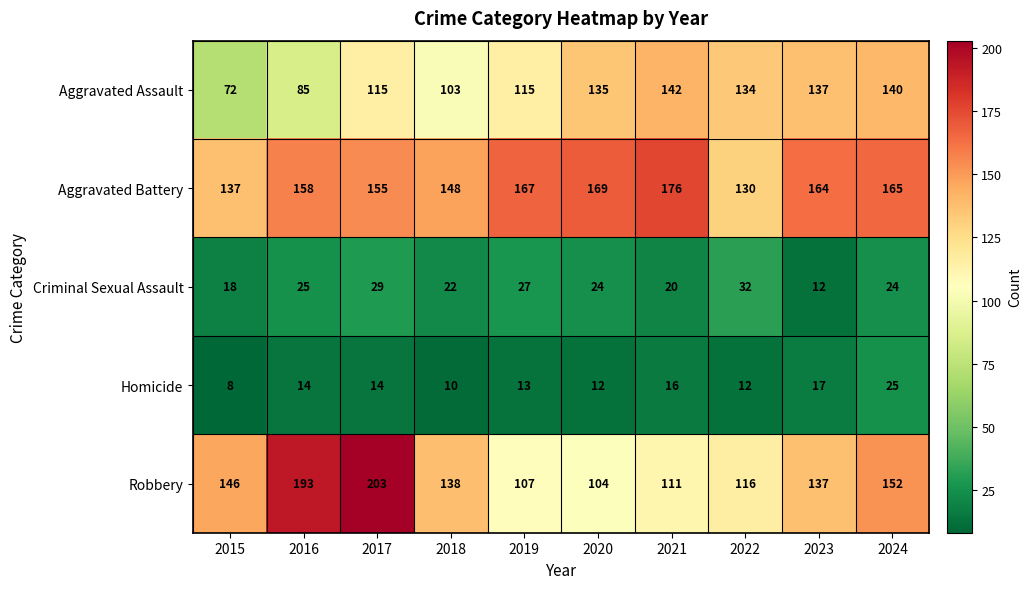

Where is Aggravated Battery nearest to the value 153?

2017